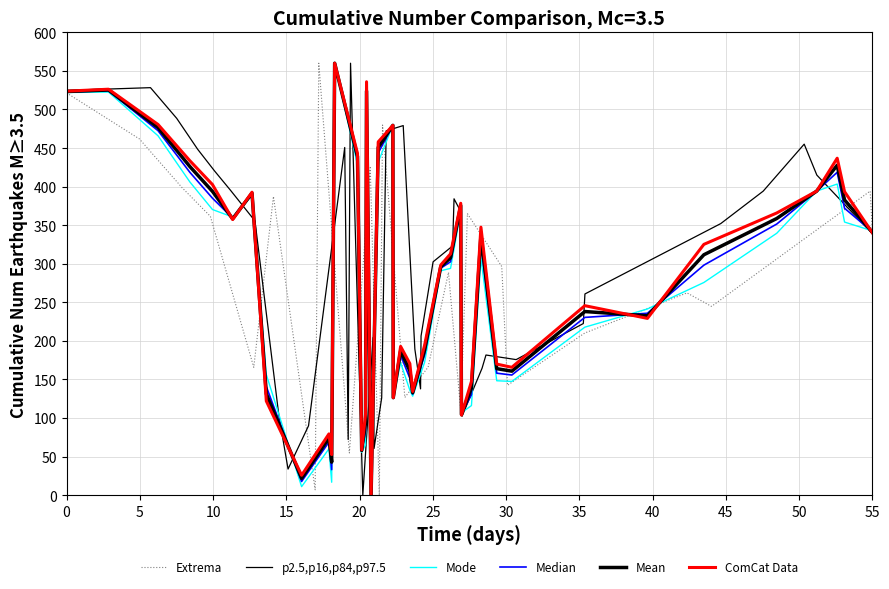

In Mode, how many points are lower than both neighbors (excluding endpoints)?

9